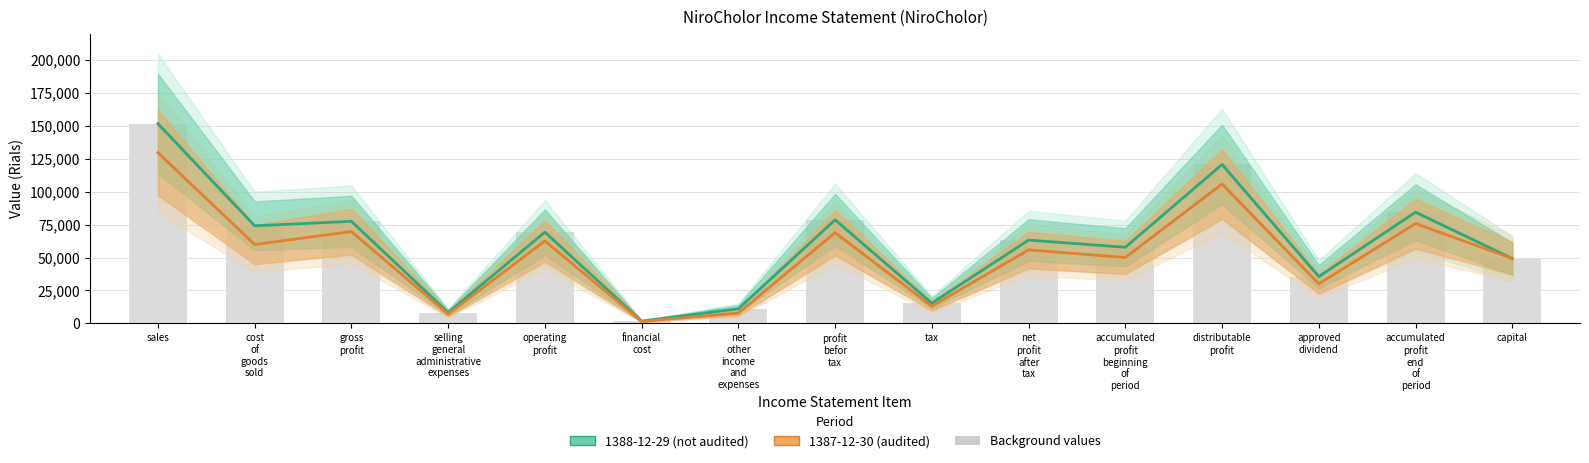

Which has a higher value, accumulated
profit
end
of
period or gross
profit?

accumulated
profit
end
of
period